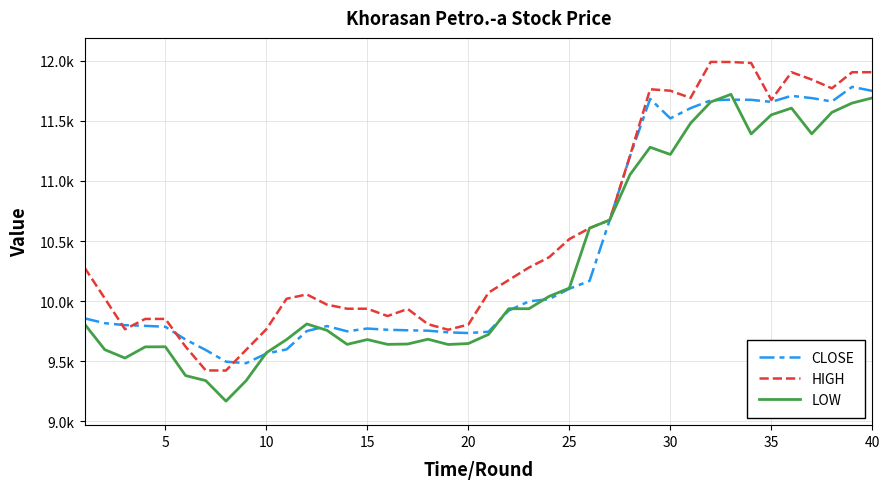

What are all the series names shown in the legend?

CLOSE, HIGH, LOW